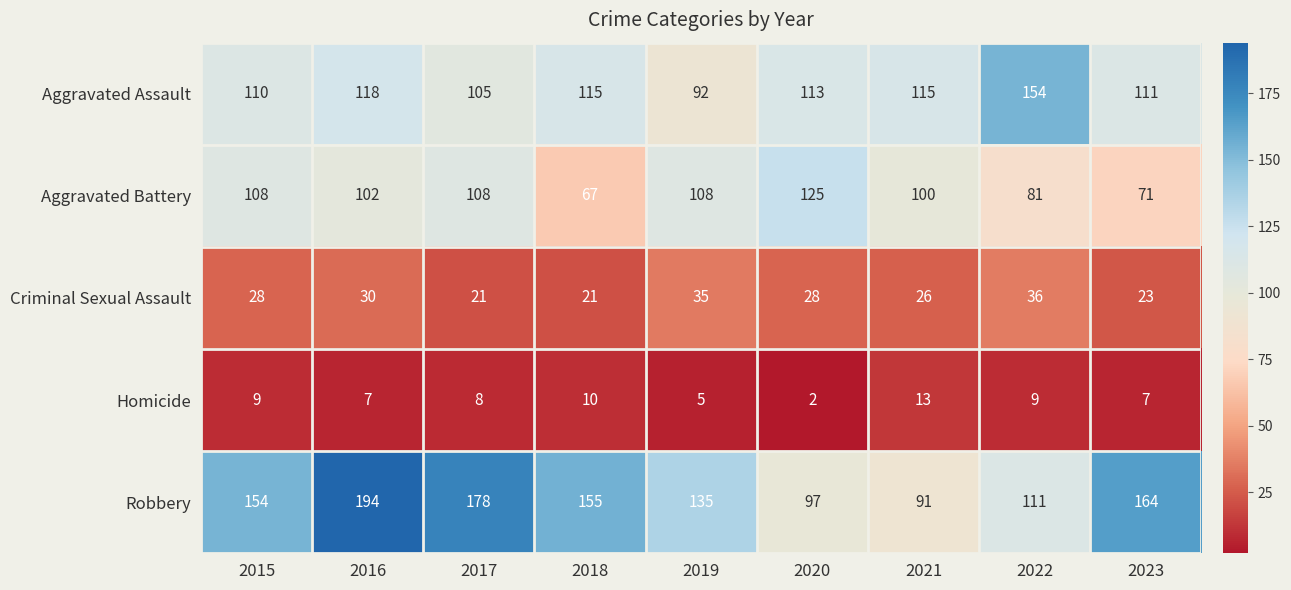

Which series has the largest total across all categories?

Robbery